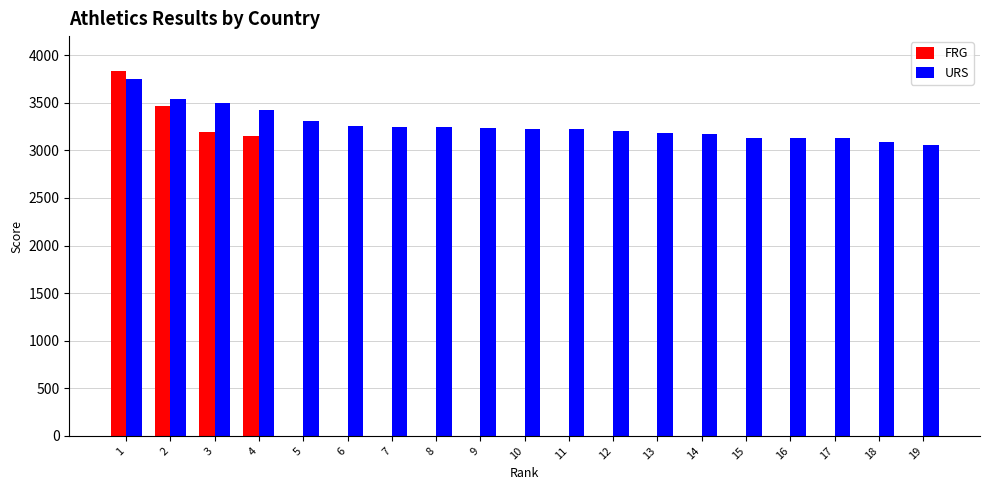

What is the sum of all URS values?

62035